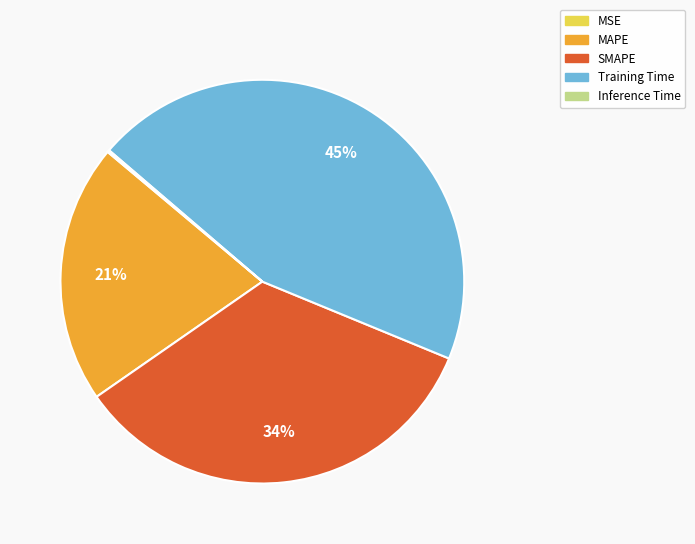

Which has a higher value, MAPE or Training Time?

Training Time